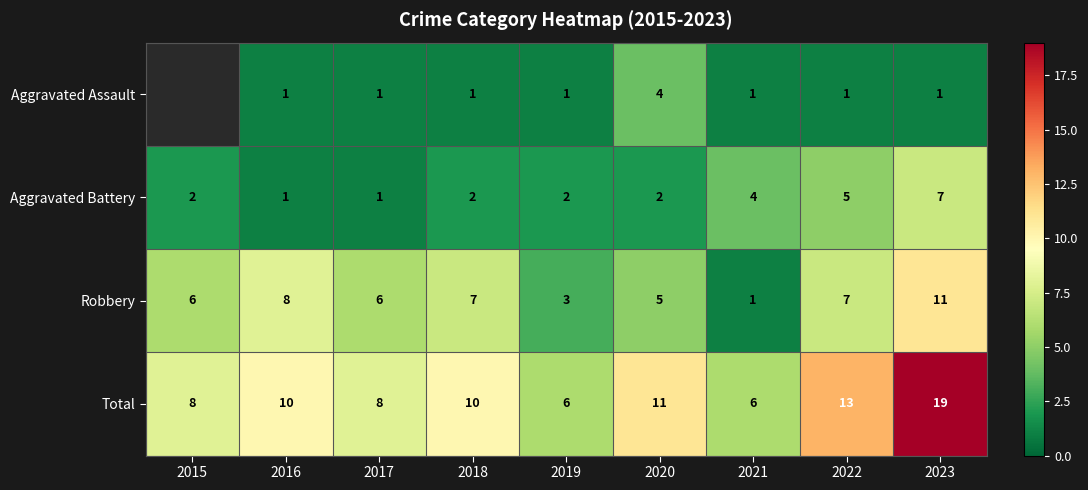

The value of Robbery at 2015 is 6. True or false?

True